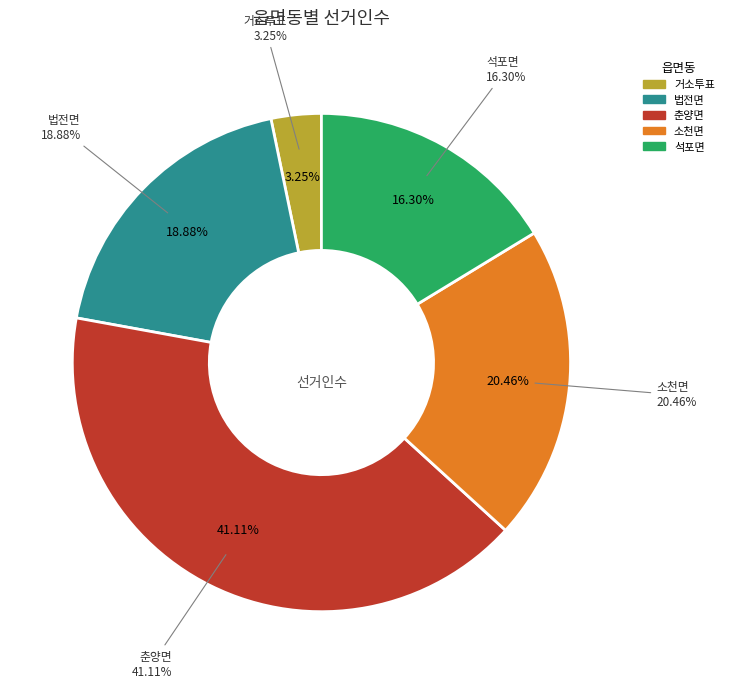

Does 법전면 account for over 50% of the chart?

No